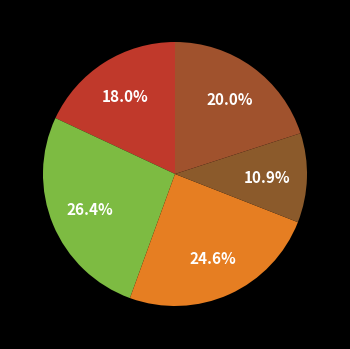

Which category has the biggest portion of the pie?

B14